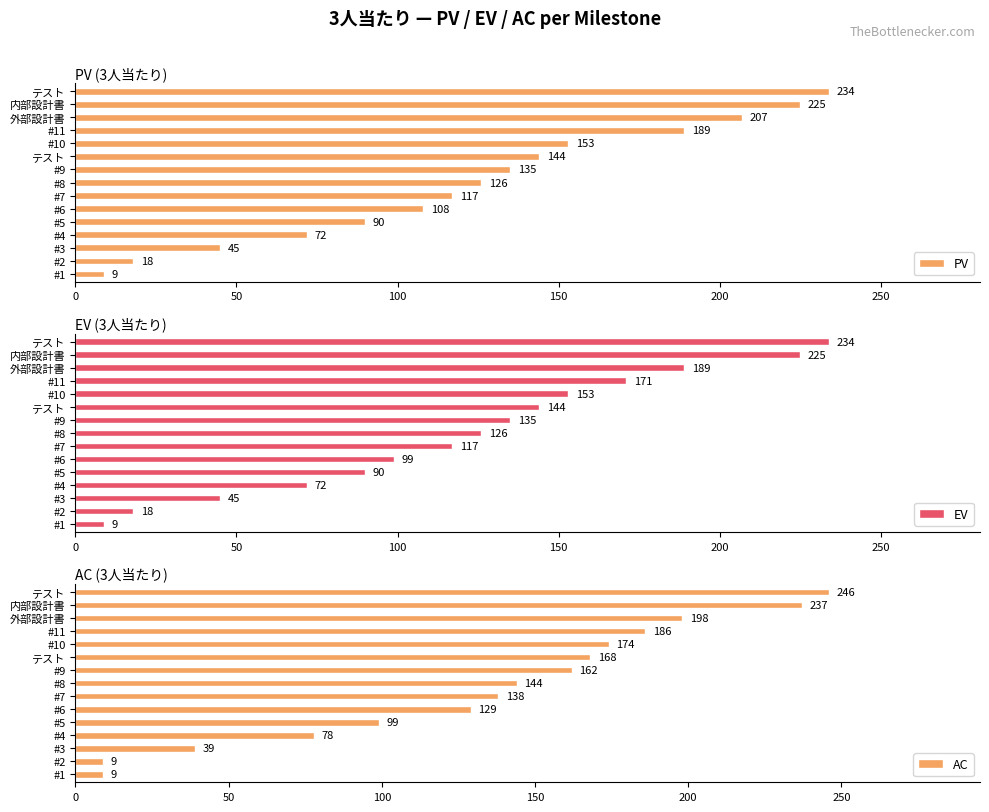

Between #5 and #10, which series saw the biggest shift?

AC